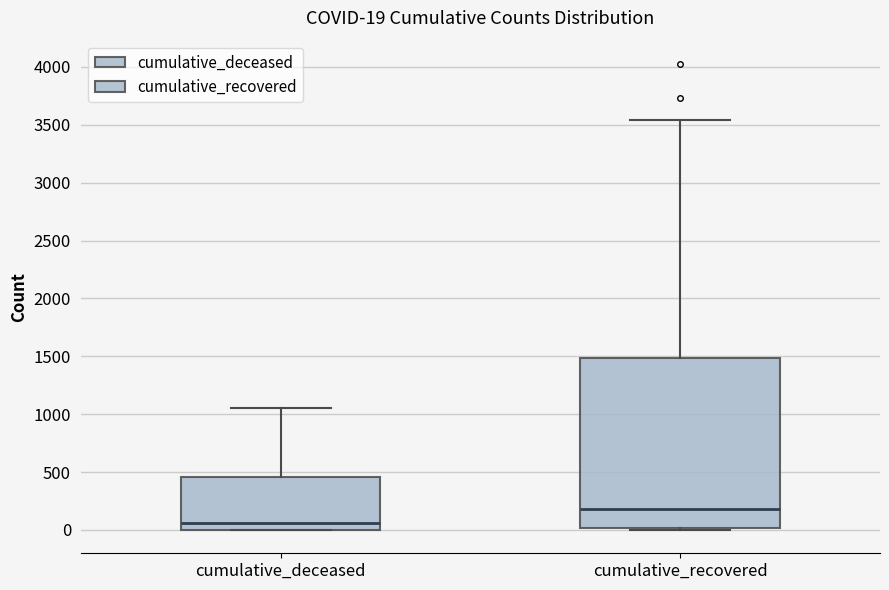

Which box's median line is the highest?

cumulative_recovered